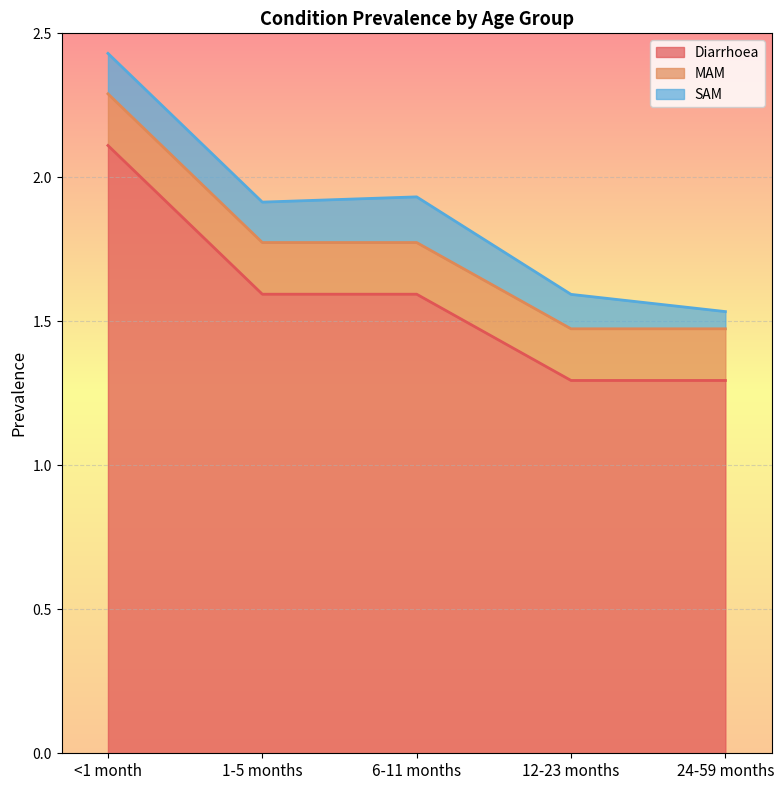

What is the minimum value shown in the chart?

0.1